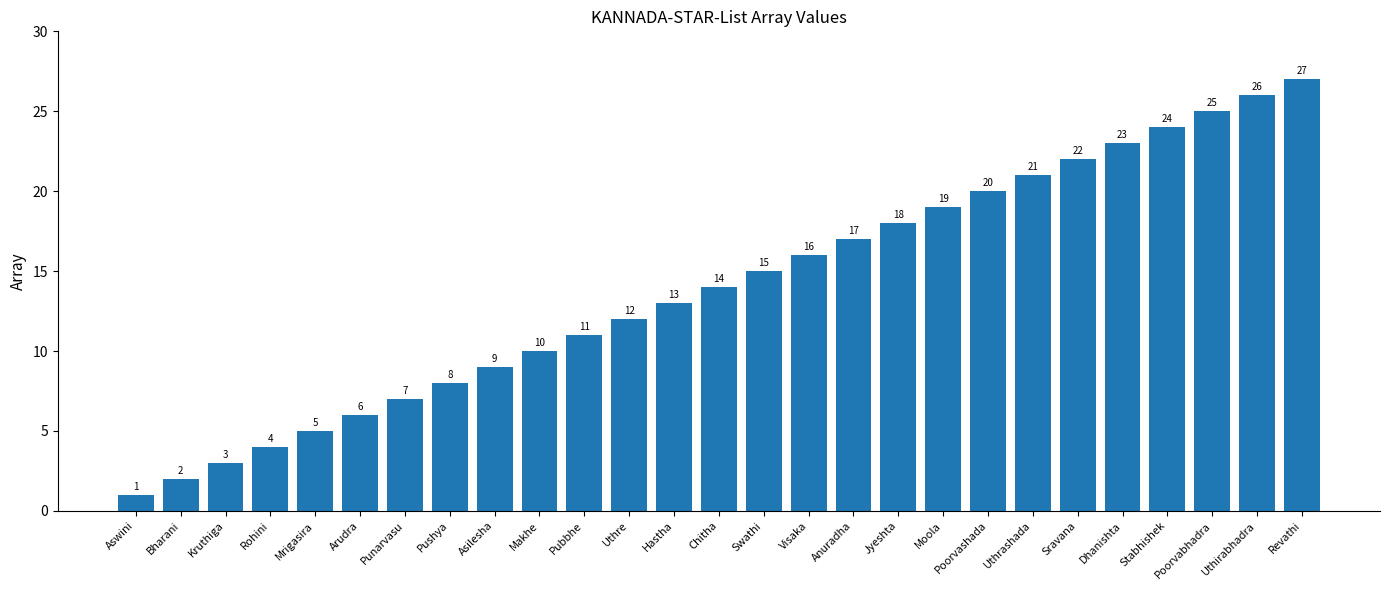

Is it true that the value at Punarvasu is 2?

False